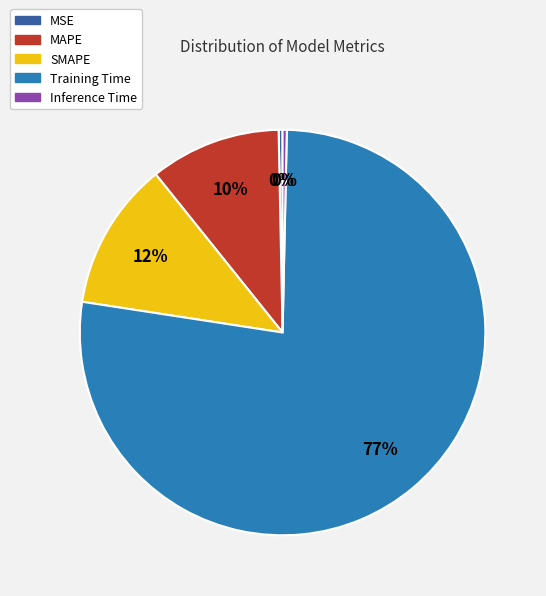

To the nearest percent, what percentage of the pie is MAPE?

10%